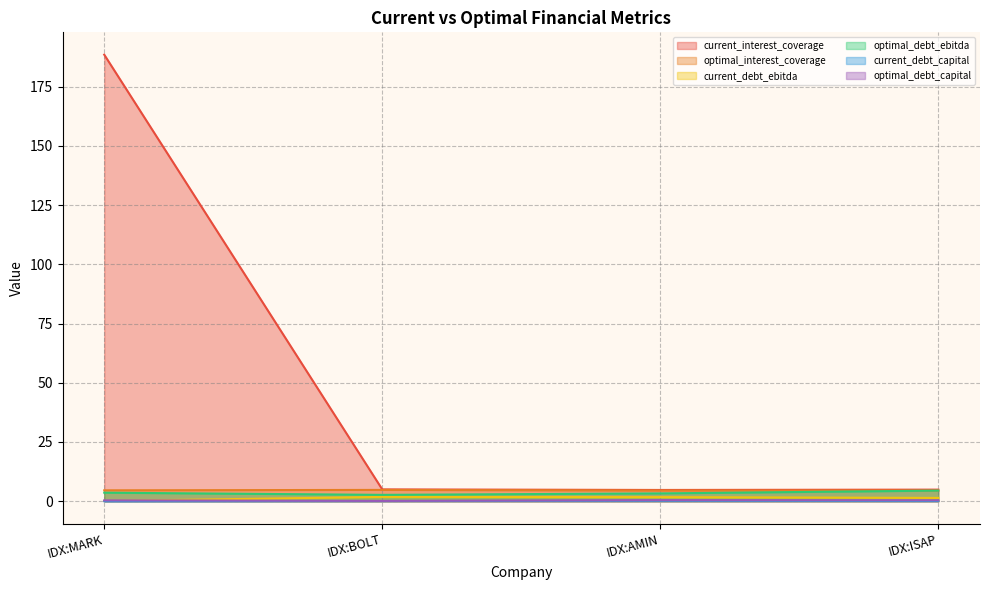

Reading left to right, what are all the values shown in this chart?

current_interest_coverage: 188.5	5.0	4.7	4.9
optimal_interest_coverage: 4.6	4.8	4.5	4.5
current_debt_ebitda: 0.1	1.8	1.7	1.4
optimal_debt_ebitda: 3.6	2.7	3.3	4.5
current_debt_capital: 0.0	0.1	0.2	0.1
optimal_debt_capital: 0.4	0.1	0.5	0.4